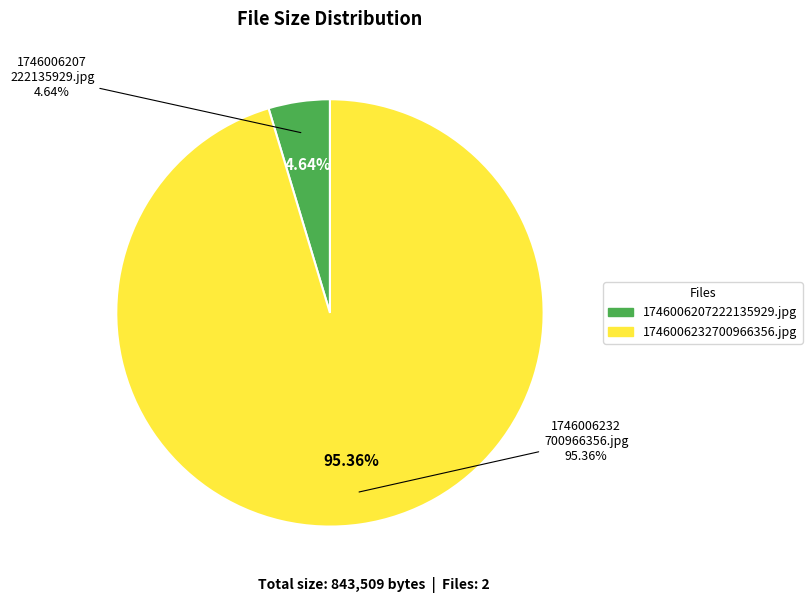

The 1746006232700966356.jpg slice represents 99% of the pie. True or false?

False